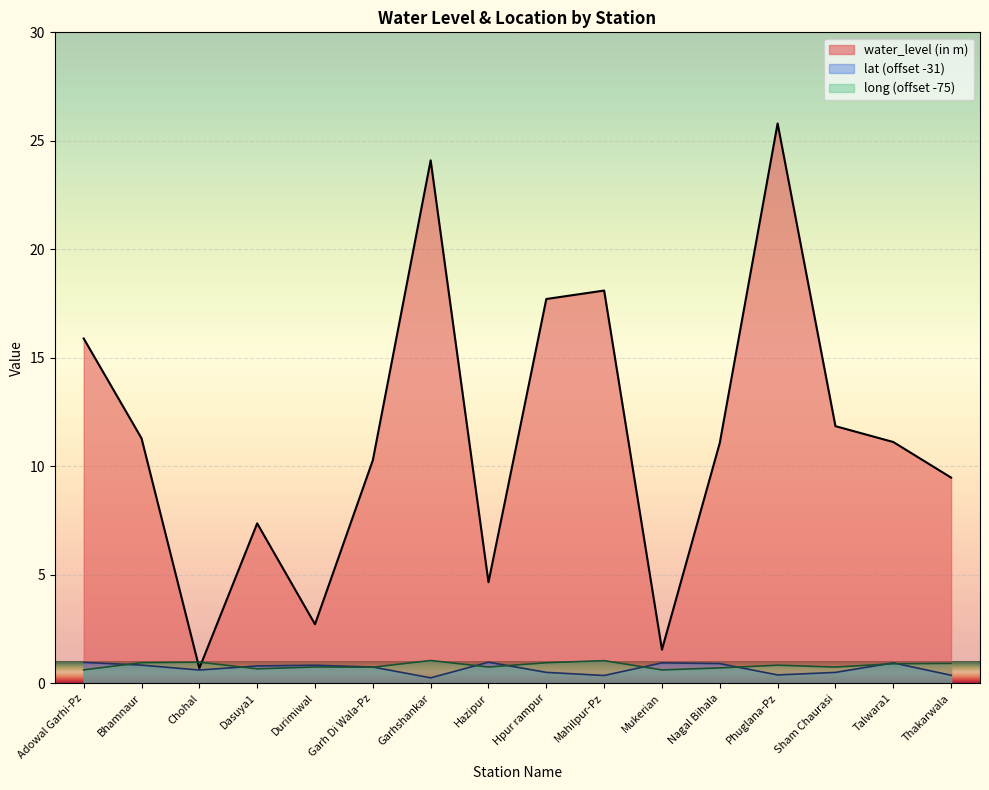

Between Adowal Garhi-Pz and Durimiwal, which series saw the biggest shift?

water_level (in m)